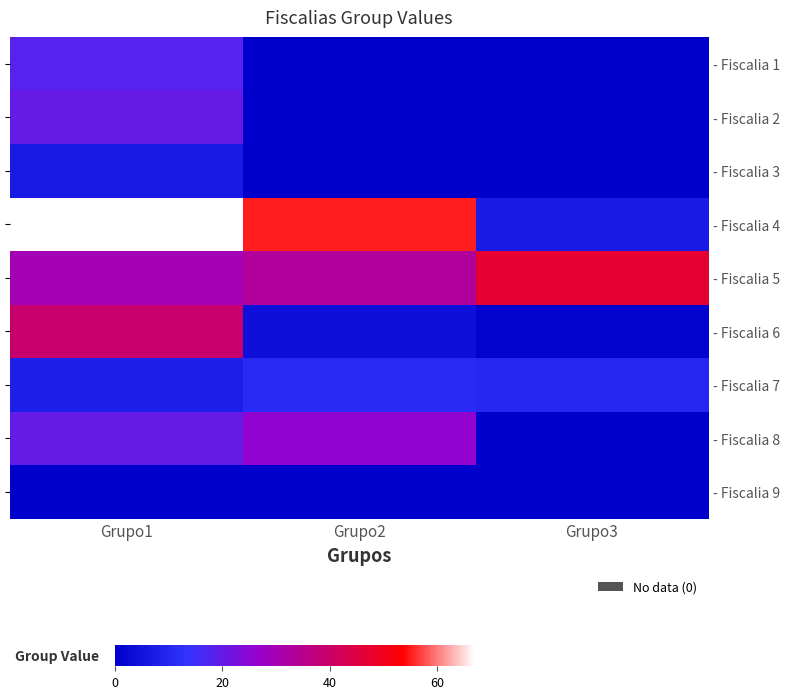

Rank the categories by - Fiscalia 6 value from lowest to highest.

Grupo3, Grupo2, Grupo1